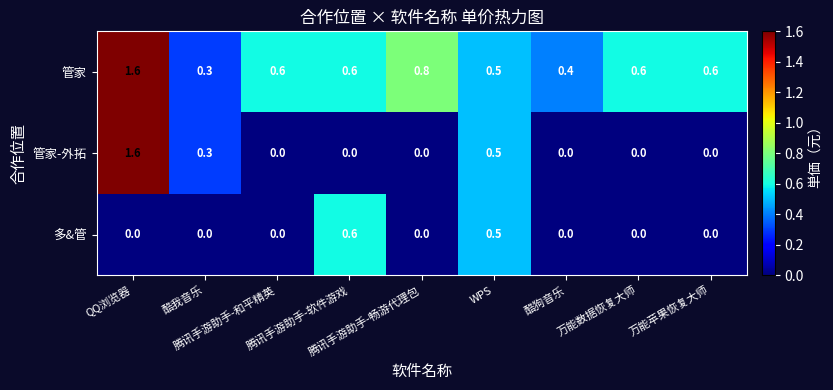

Rank the series by their average value, from highest to lowest.

管家, 管家-外拓, 多&管